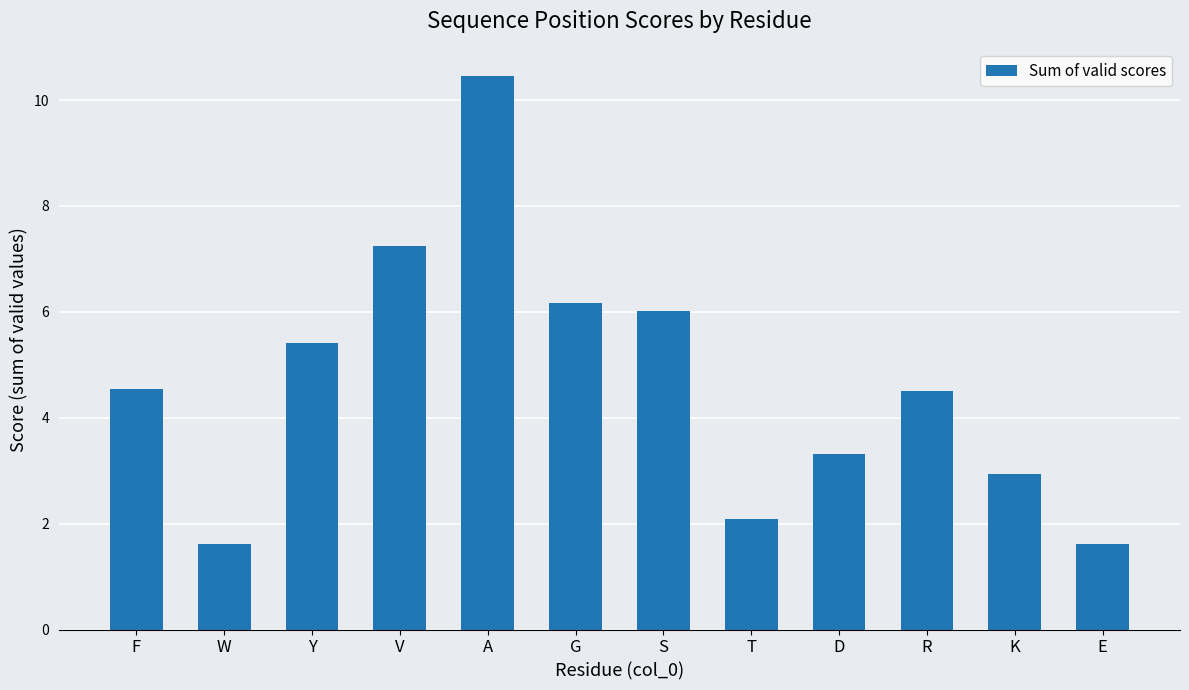

Where does the data first go above 4?

F